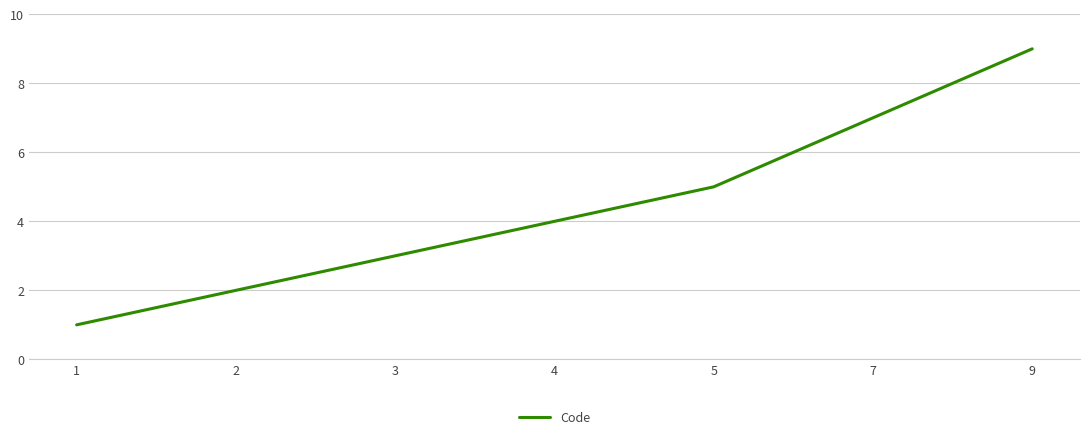

What is the difference between the values at 2 and 1?

1